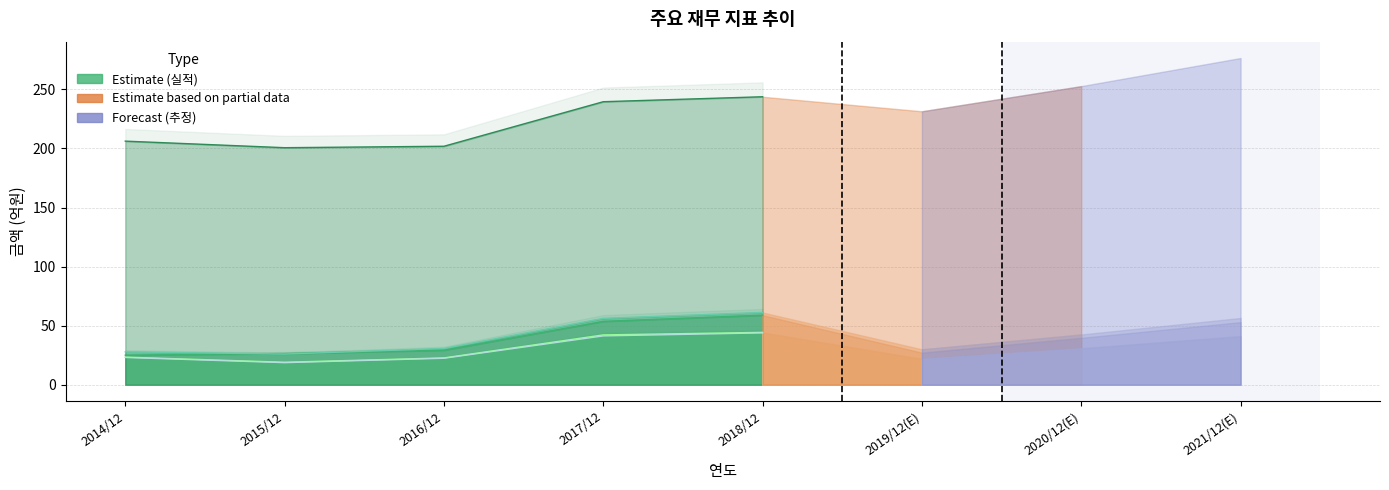

At 2018/12, list the series in order from largest to smallest.

매출액, 세전계속사업이익, 영업이익, 당기순이익, 당기순이익(지배)